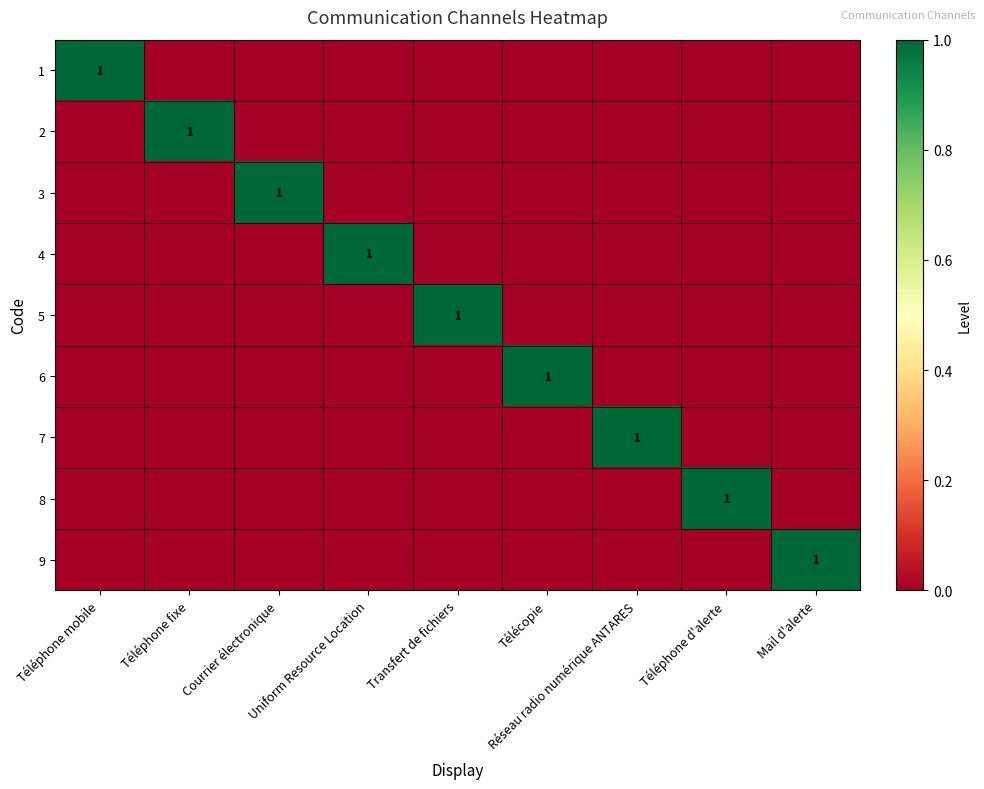

What is the difference between the maximum and minimum values in the 6 series?

1